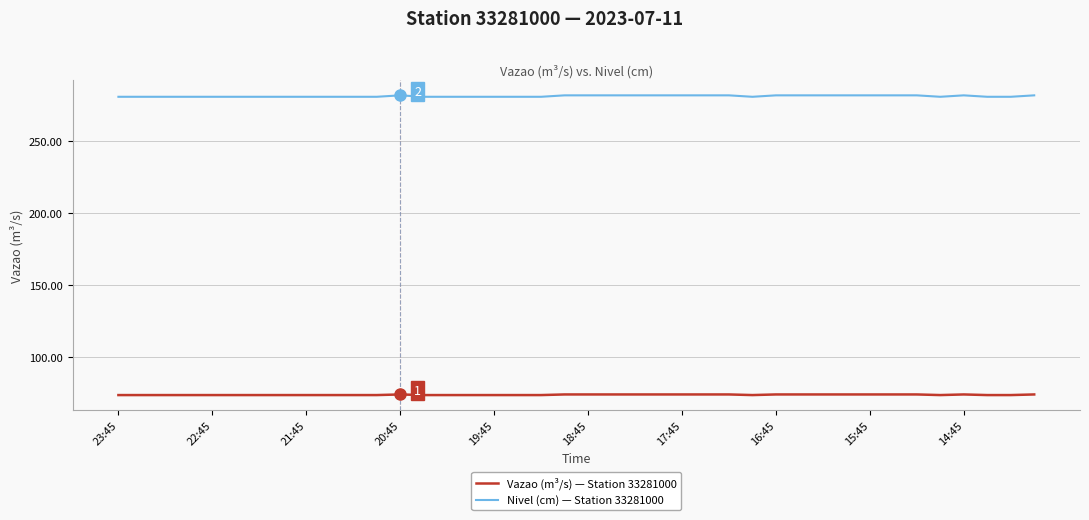

What is the greatest value displayed?

282.0